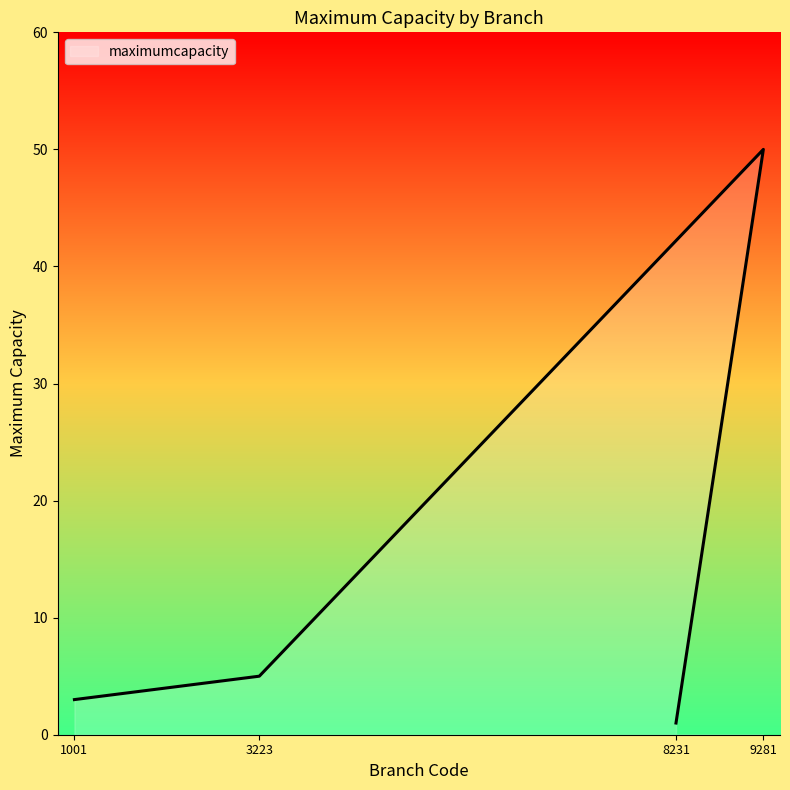

At which label is the value closest to 25?

3223